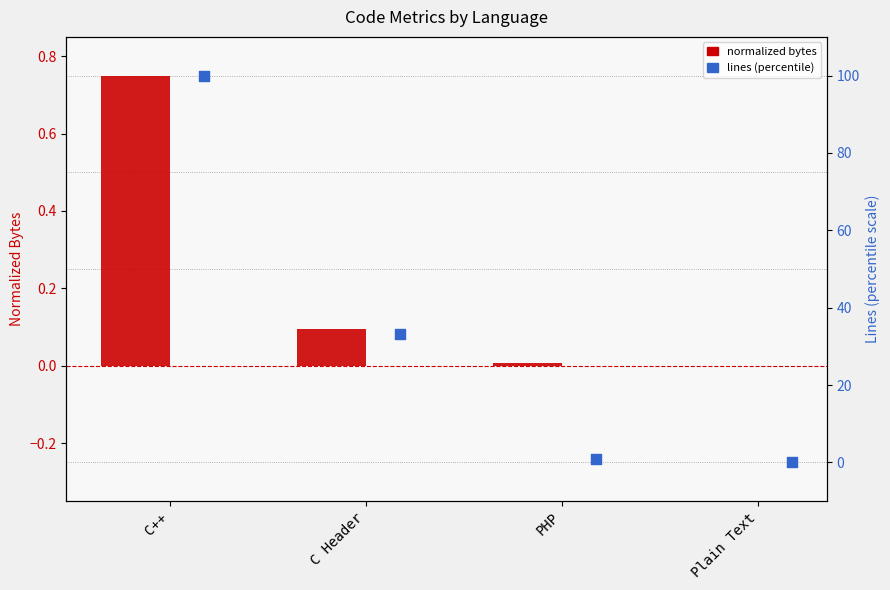

At which category is the sum across all series the highest?

C++